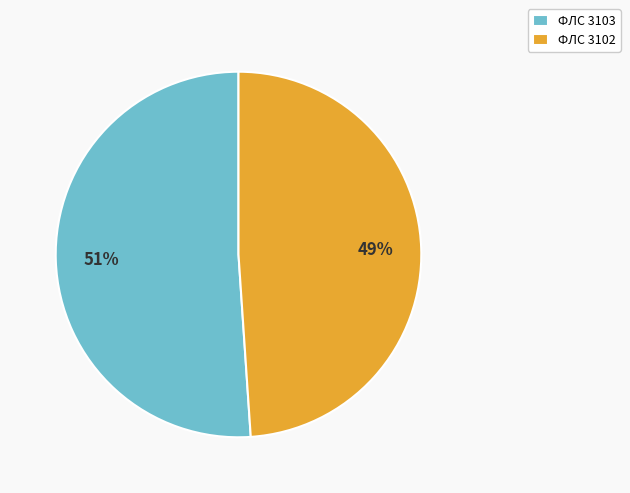

Does any single category account for the majority?

Yes